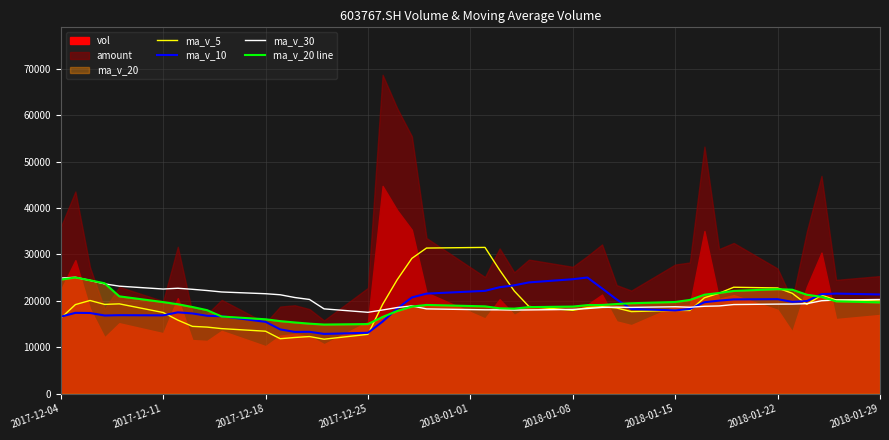

What is the highest value of the ma_v_20 line series?

25019.2